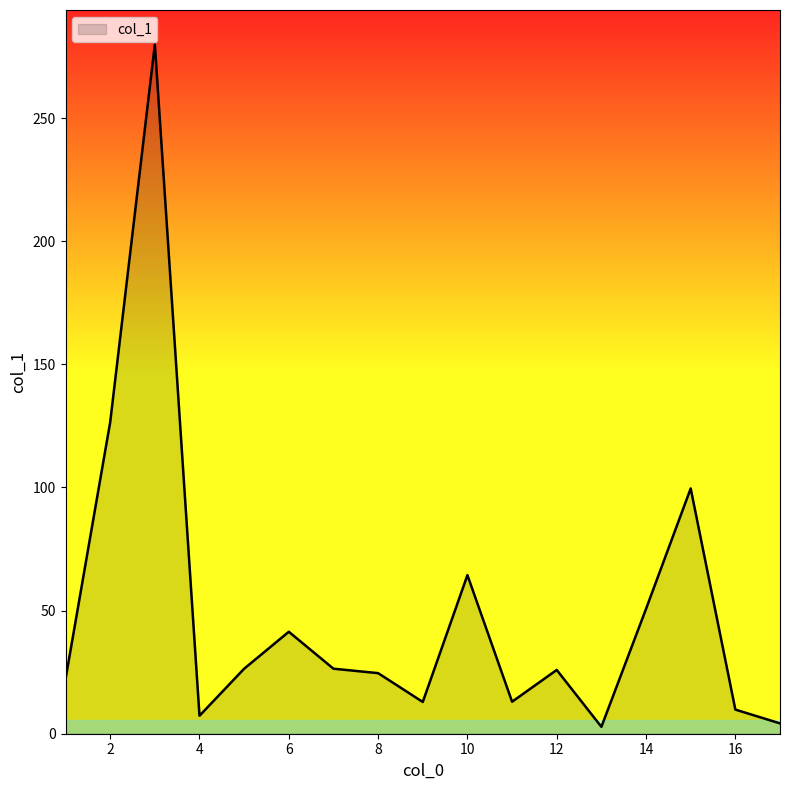

What is the maximum value shown in the chart?

279.9